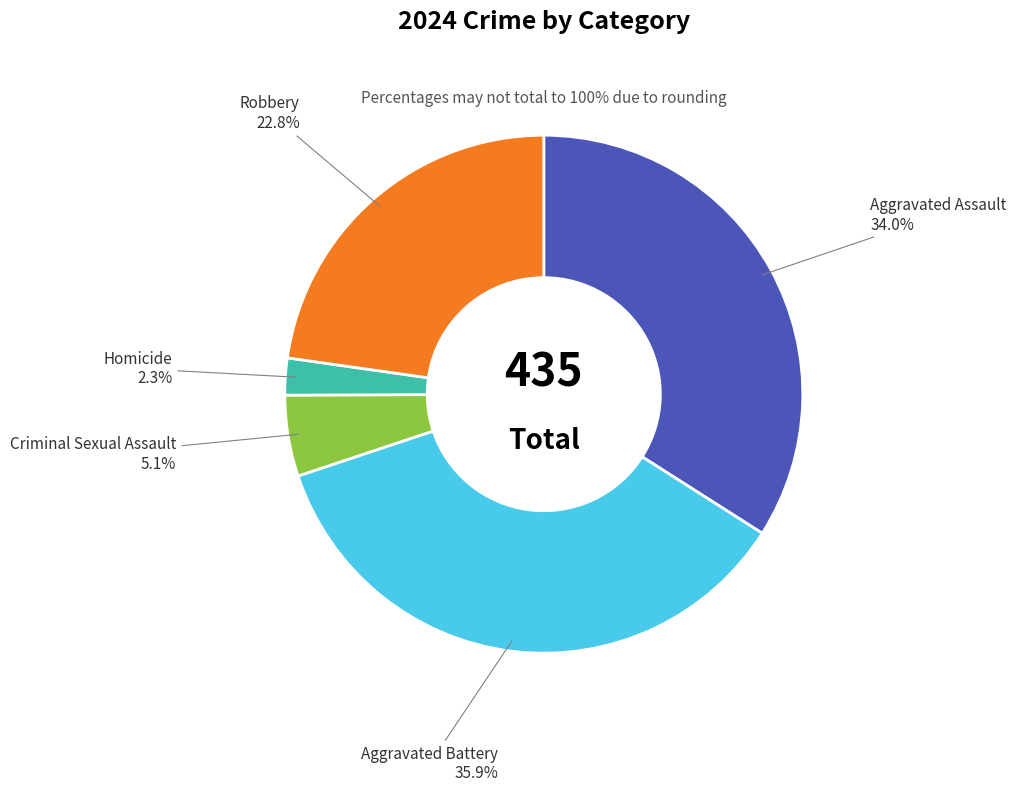

Count the number of slices in the pie.

5